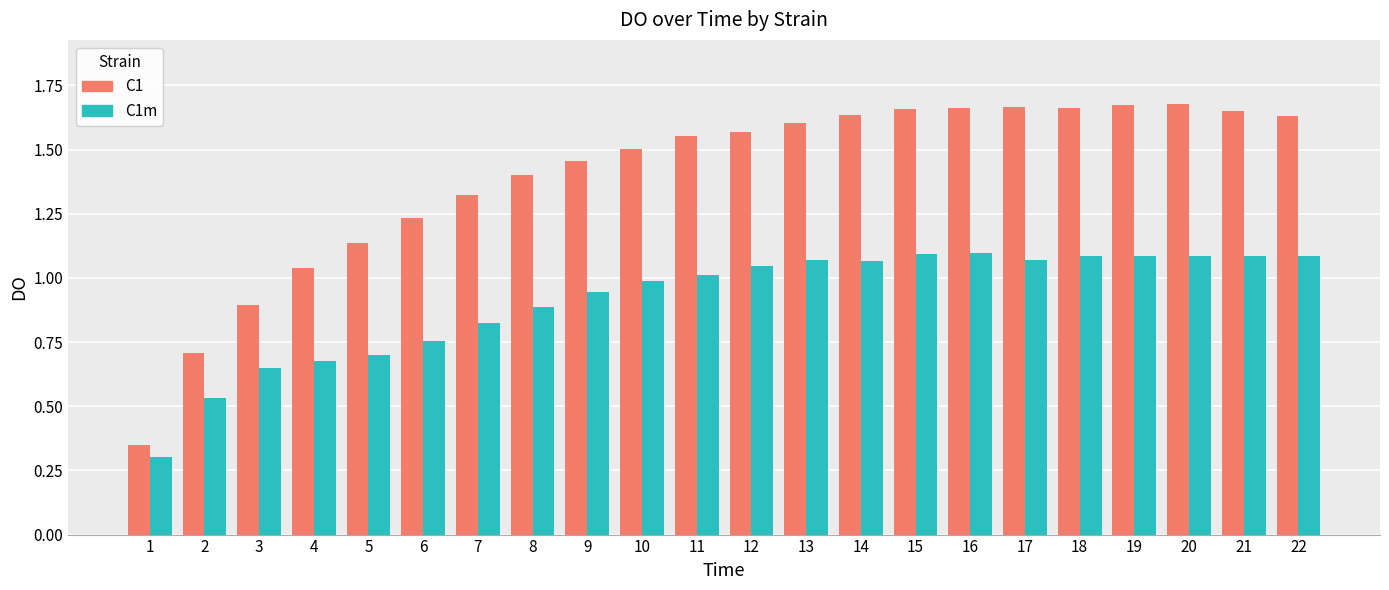

What is the sum of the C1m values at 17 and 12?

2.1